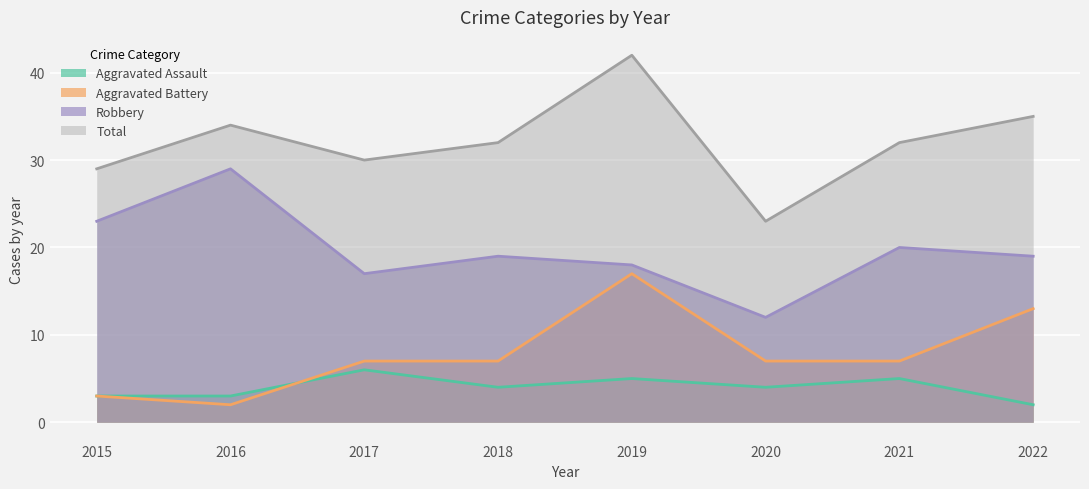

What is the difference between the second highest and second lowest values in the Total series?

6